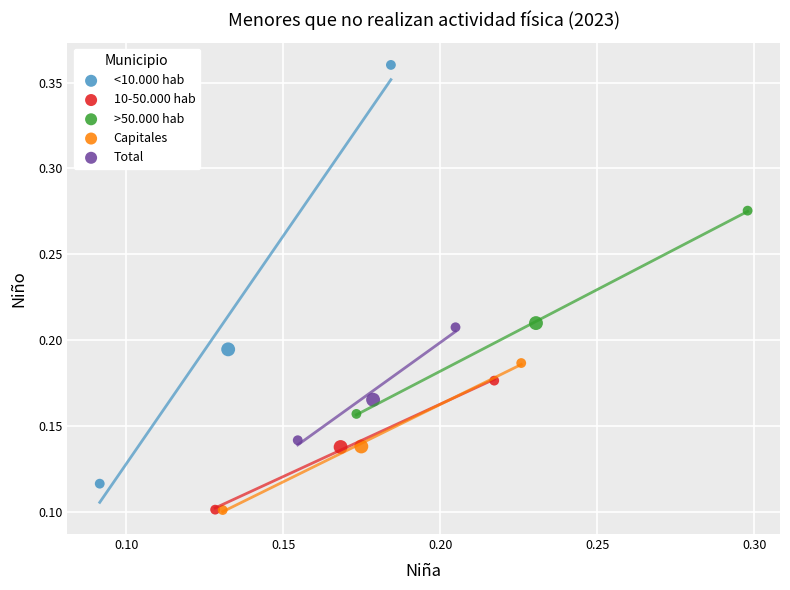

Which series has the largest Y range (max minus min)?

<10.000 hab